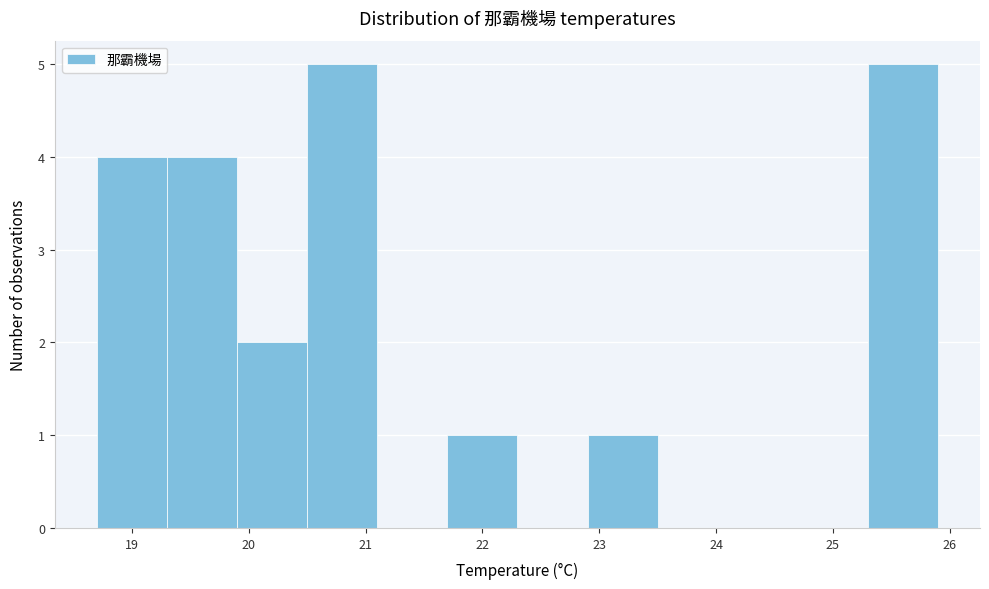

Reading left to right, transcribe this chart: for each bar, give the range it covers on the x-axis and its height. The values are not printed on the chart, so give them approximately, as read against the axis.

18.7 to 19.3: 4
19.3 to 19.9: 4
19.9 to 20.5: 2
20.5 to 21.1: 5
21.1 to 21.7: 0
21.7 to 22.3: 1
22.3 to 22.9: 0
22.9 to 23.5: 1
23.5 to 24.1: 0
24.1 to 24.7: 0
24.7 to 25.3: 0
25.3 to 25.9: 5